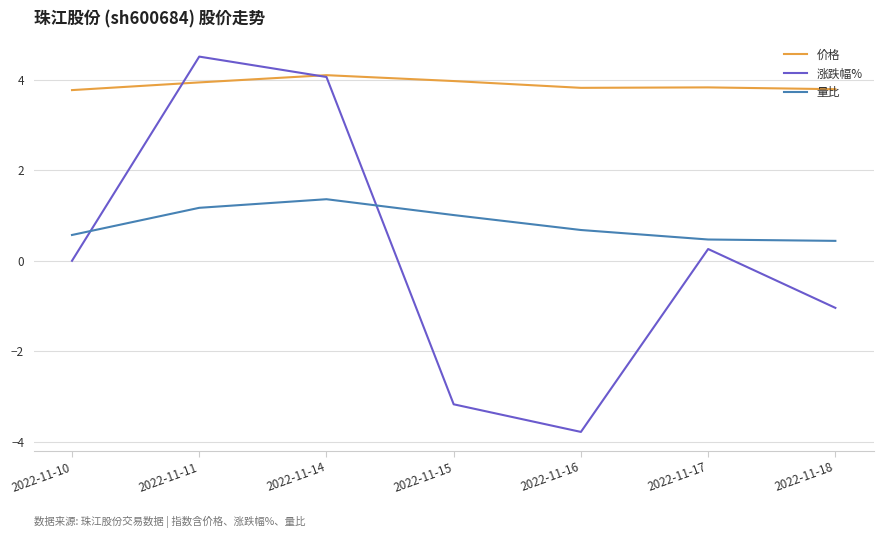

What is the maximum value shown in the chart?

4.5